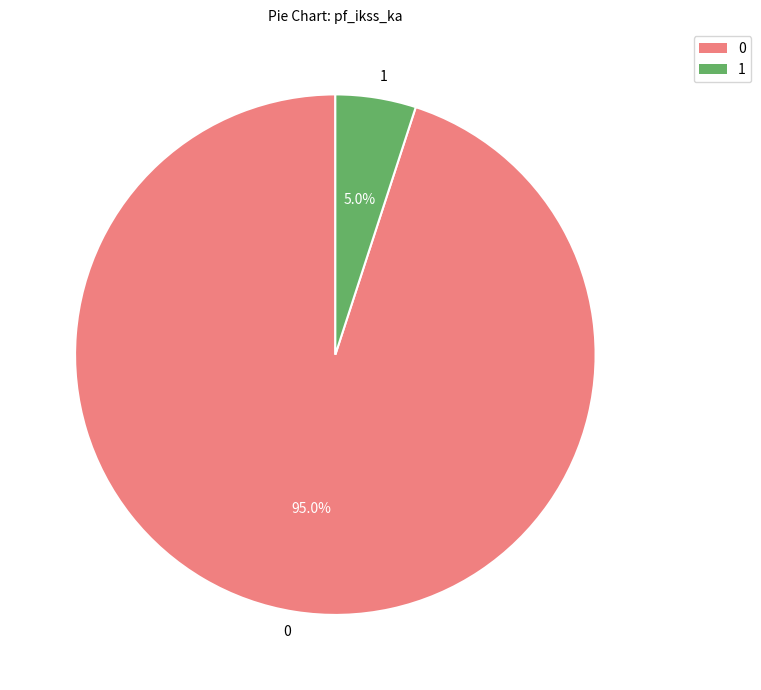

What is the total percentage of 1 and 0?

100.0%